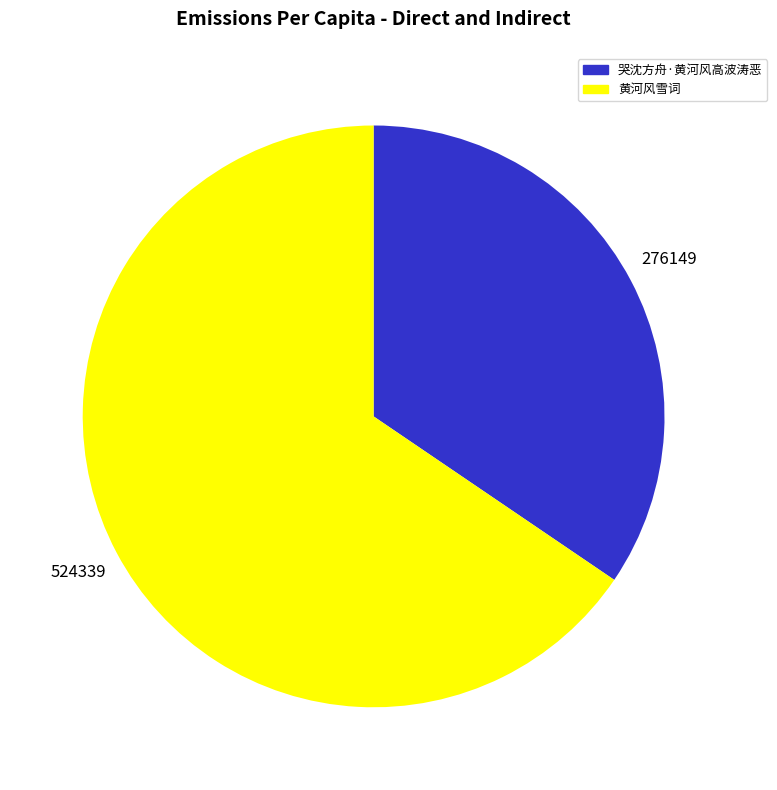

Do 哭沈方舟·黄河风高波涛恶 and 黄河风雪词 together represent more than half of the pie?

Yes